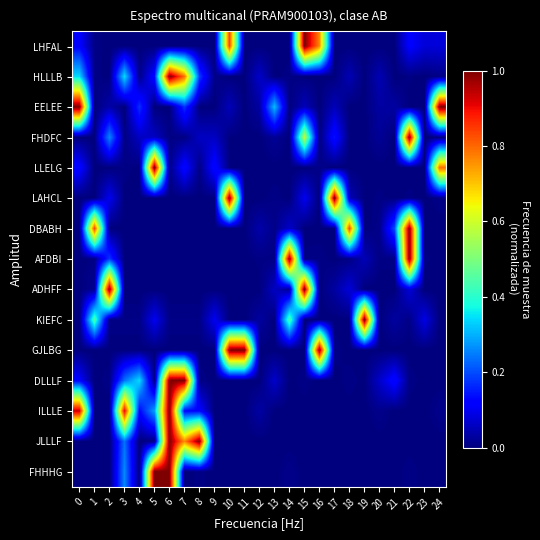

Which series changed the most between 10 and 16?

LAHCL